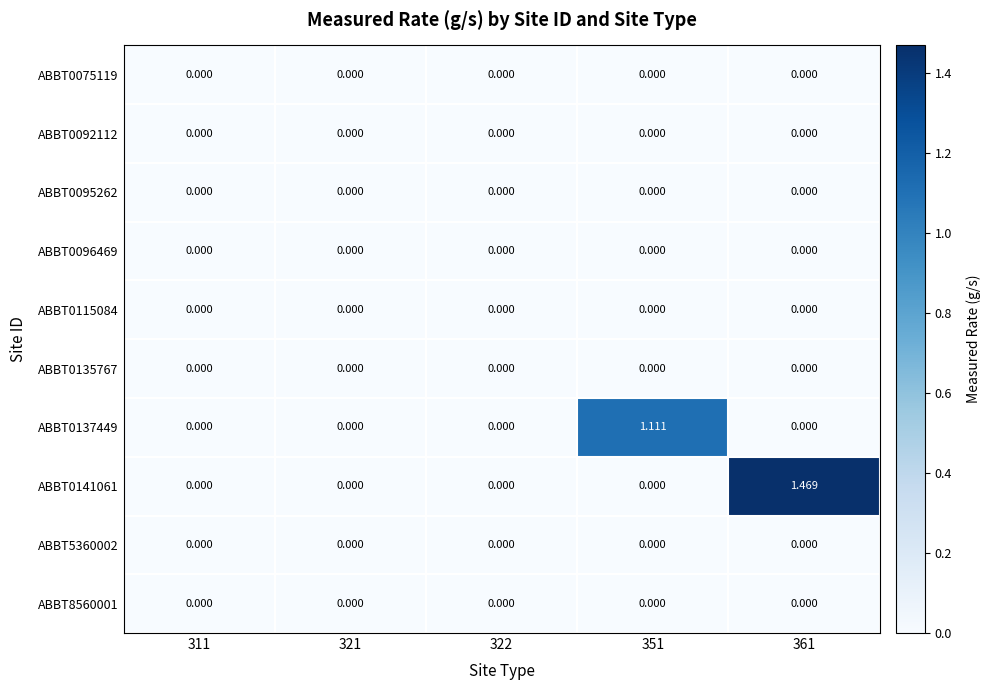

How many data points does each series have?

5